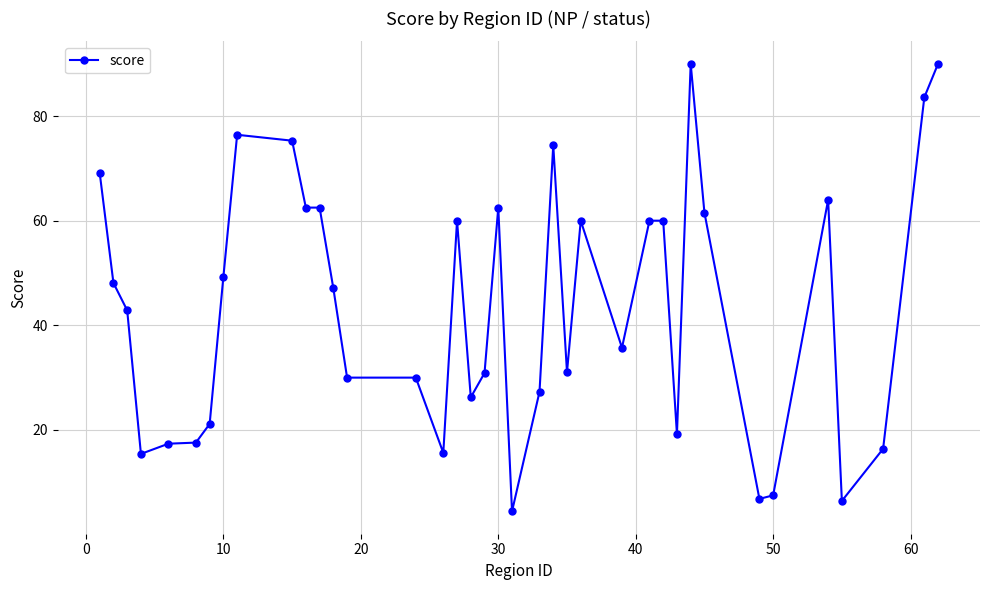

What is the value of the 29th point from the left?

19.2